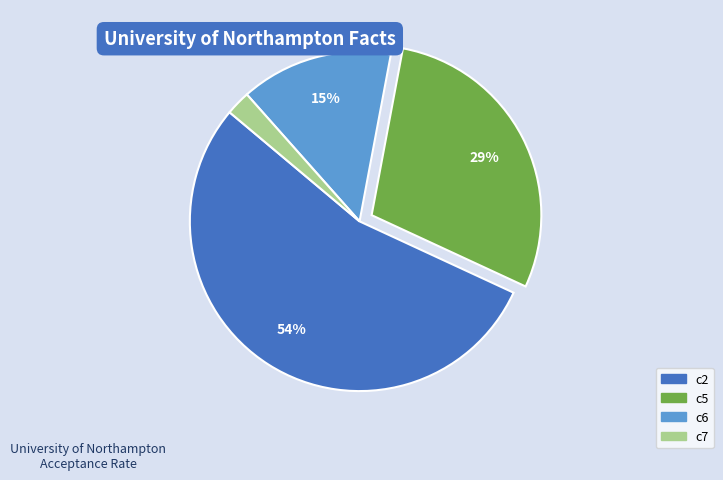

Rank the categories by value from lowest to highest.

c7, c6, c5, c2